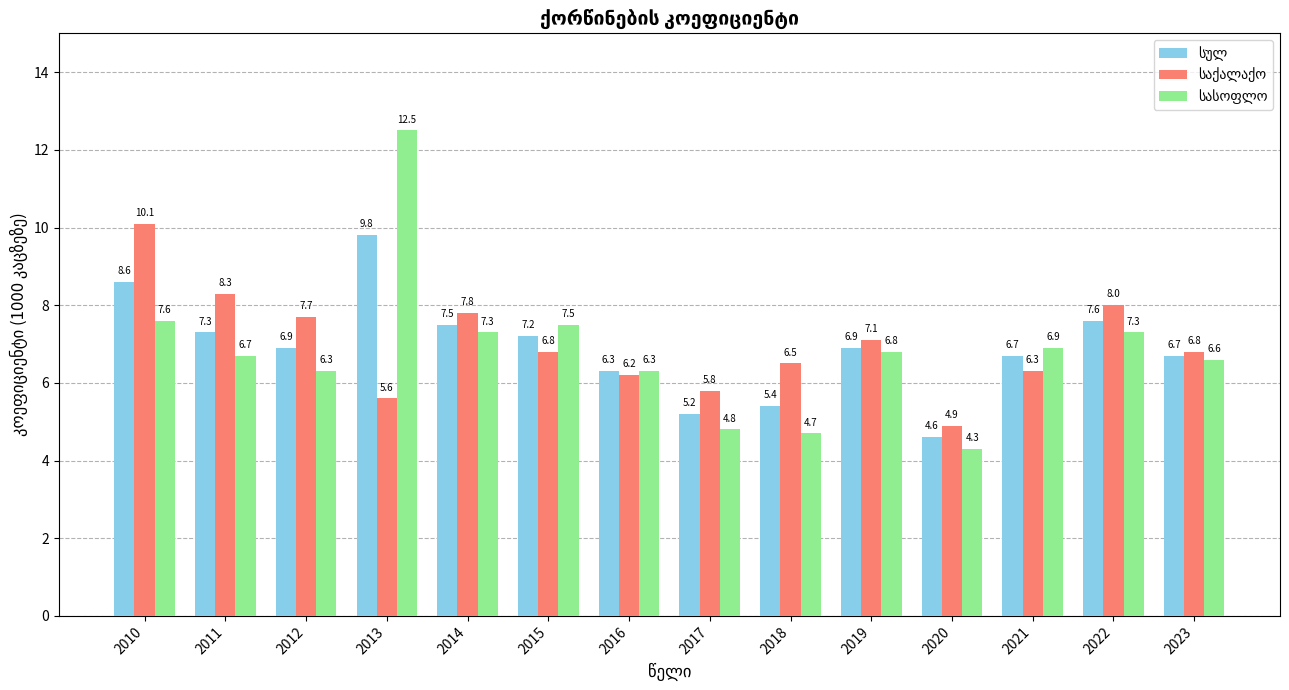

Which label corresponds to the largest value in the chart?

2013